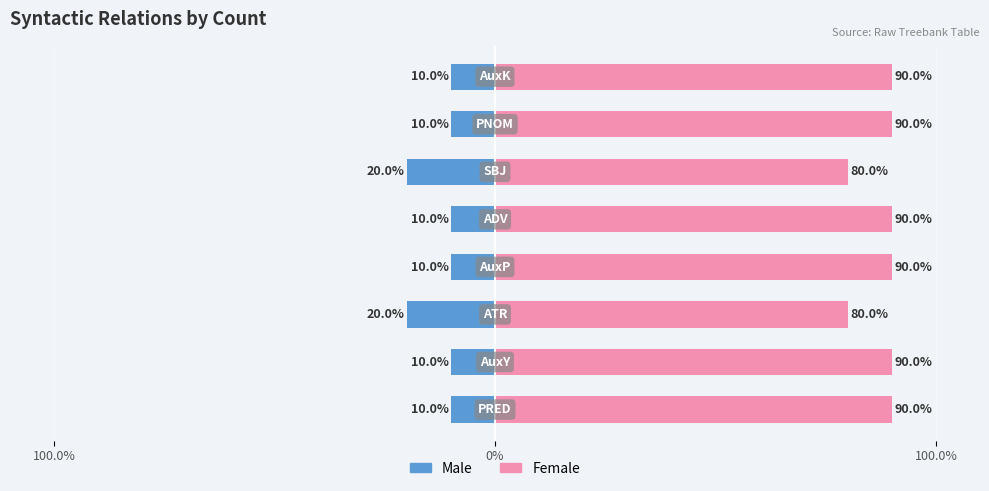

At how many categories does at least one series exceed 88?

6